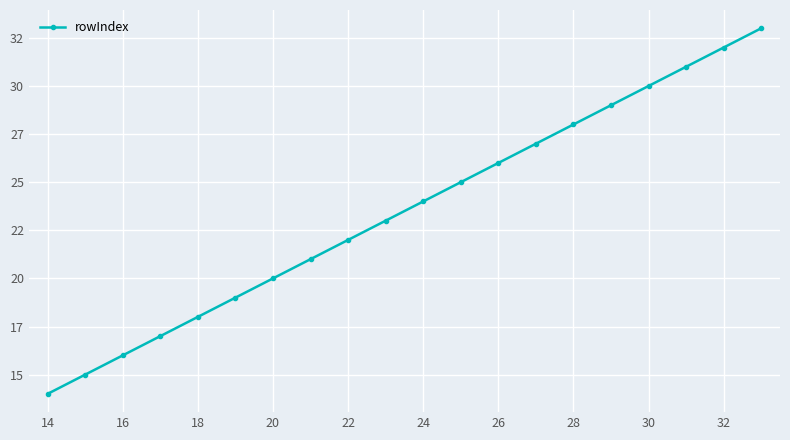

What is the difference between the maximum and minimum values?

19